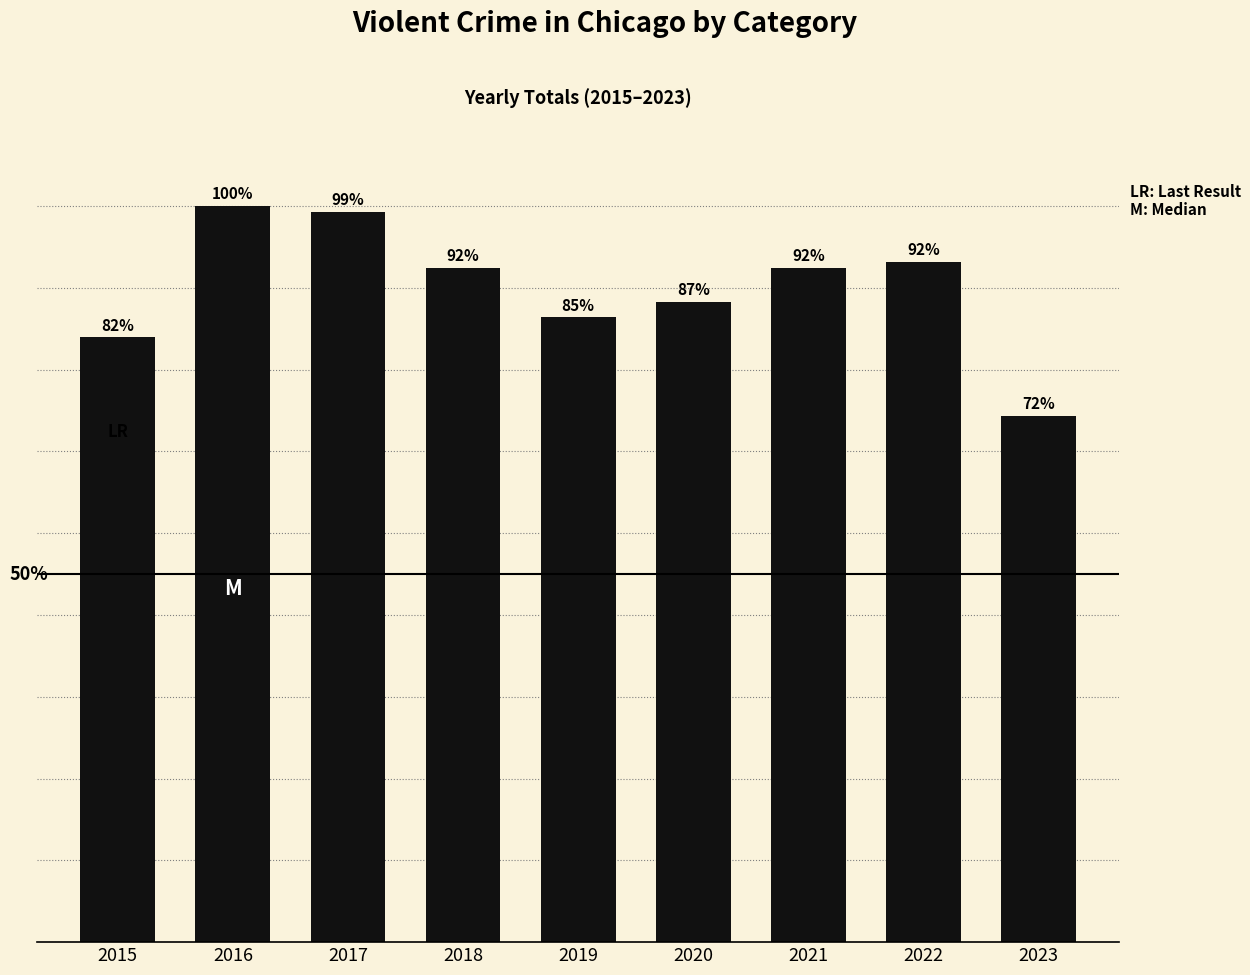

Which category has the highest value across all series?

2016